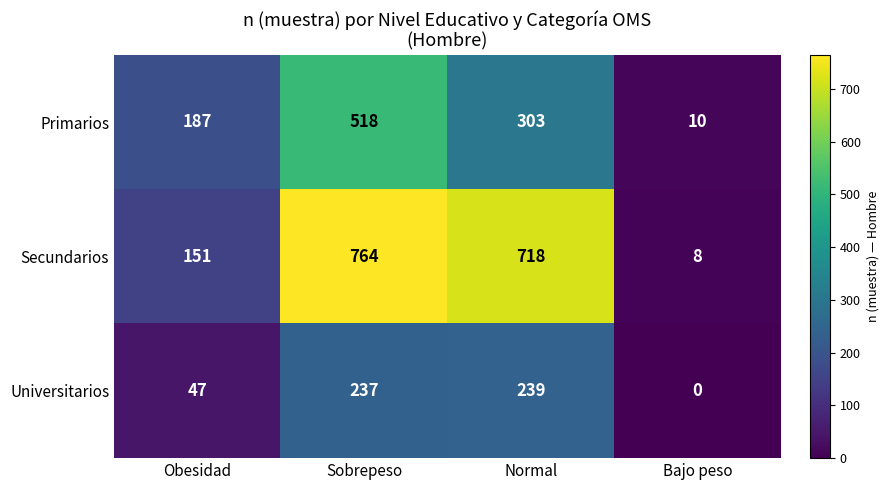

Rank the series by their average value, from highest to lowest.

Secundarios, Primarios, Universitarios